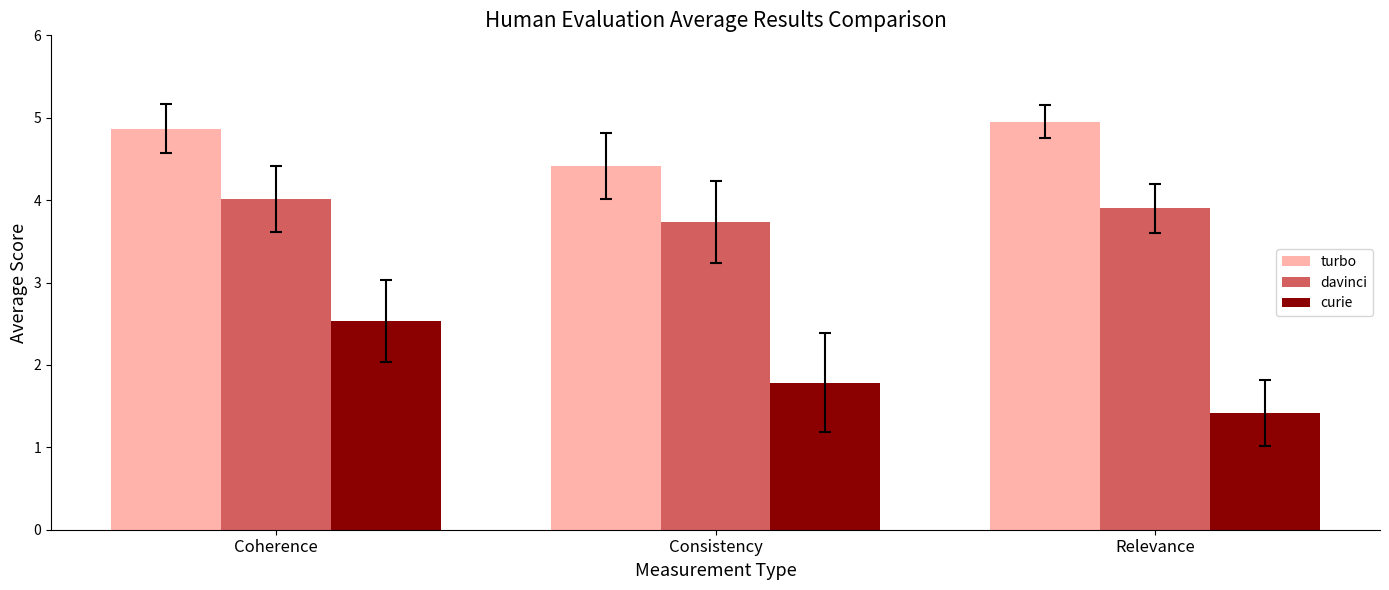

Rank the series by their maximum value, from highest to lowest.

turbo, davinci, curie